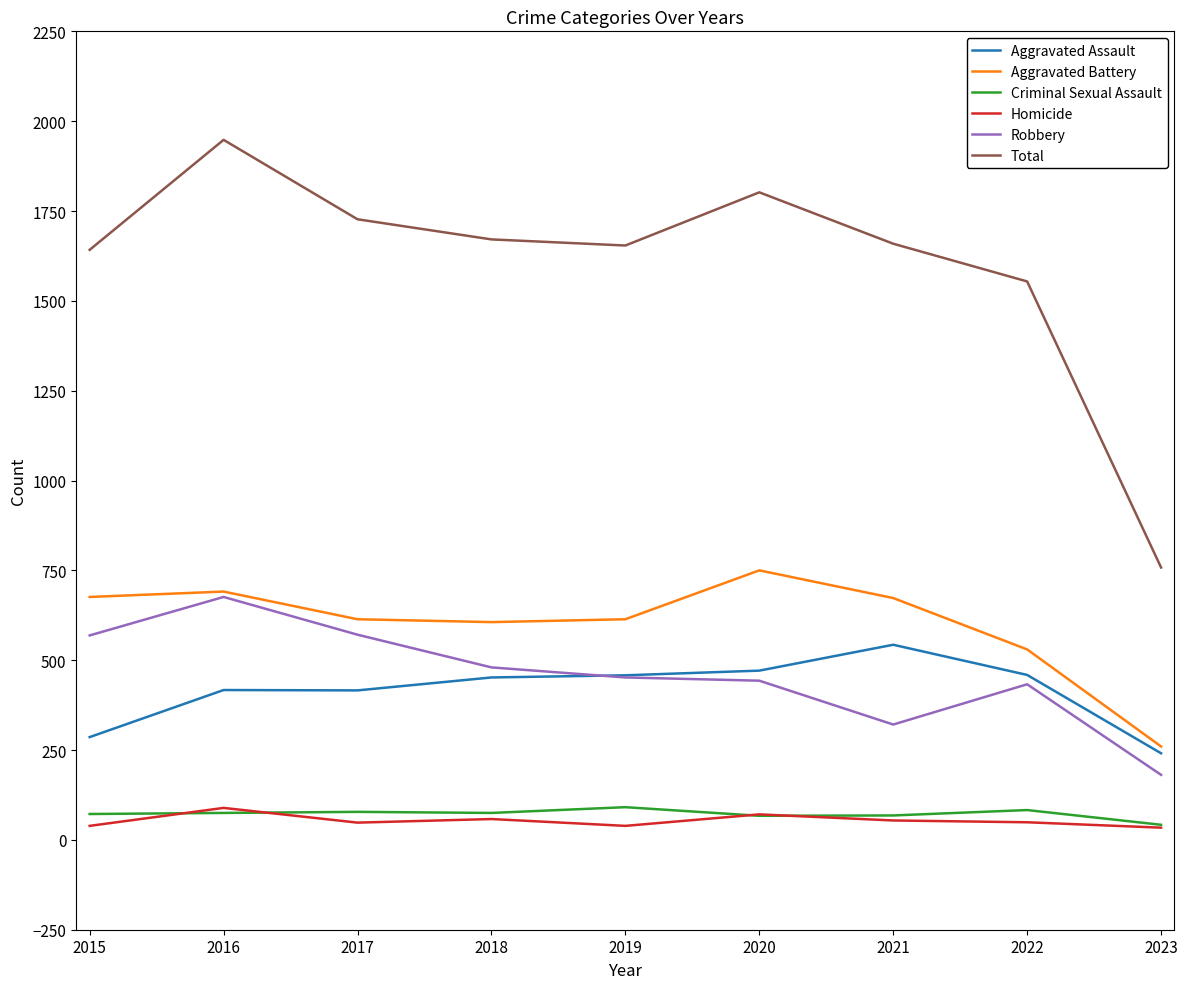

What are all the series names shown in the legend?

Aggravated Assault, Aggravated Battery, Criminal Sexual Assault, Homicide, Robbery, Total